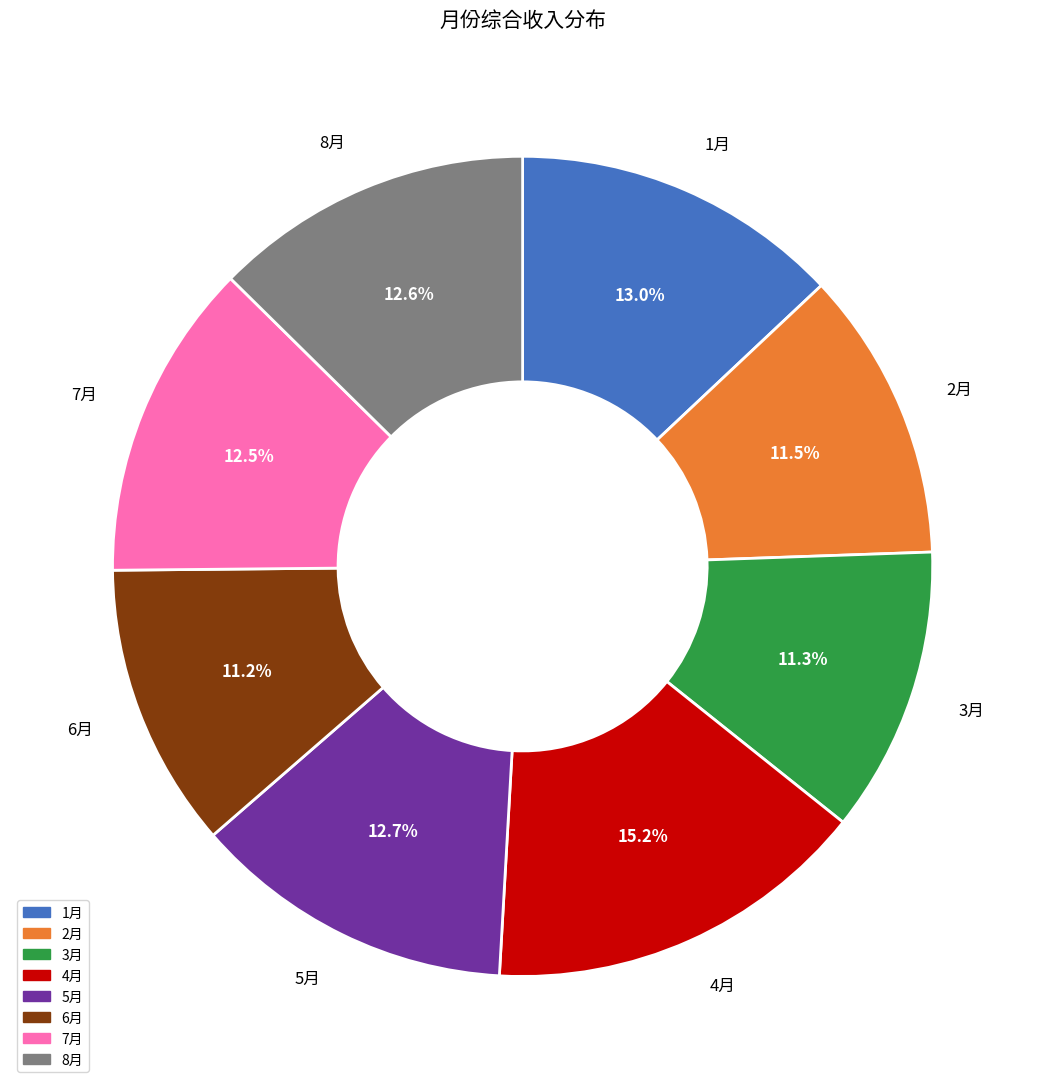

What is the largest slice in the pie chart?

4月